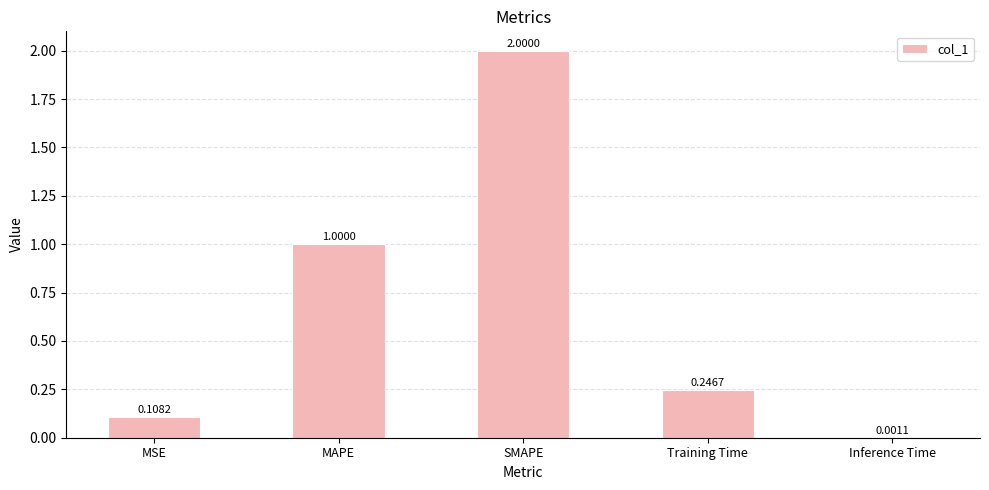

The chart shows a value of 3.4 at SMAPE. True or false?

False